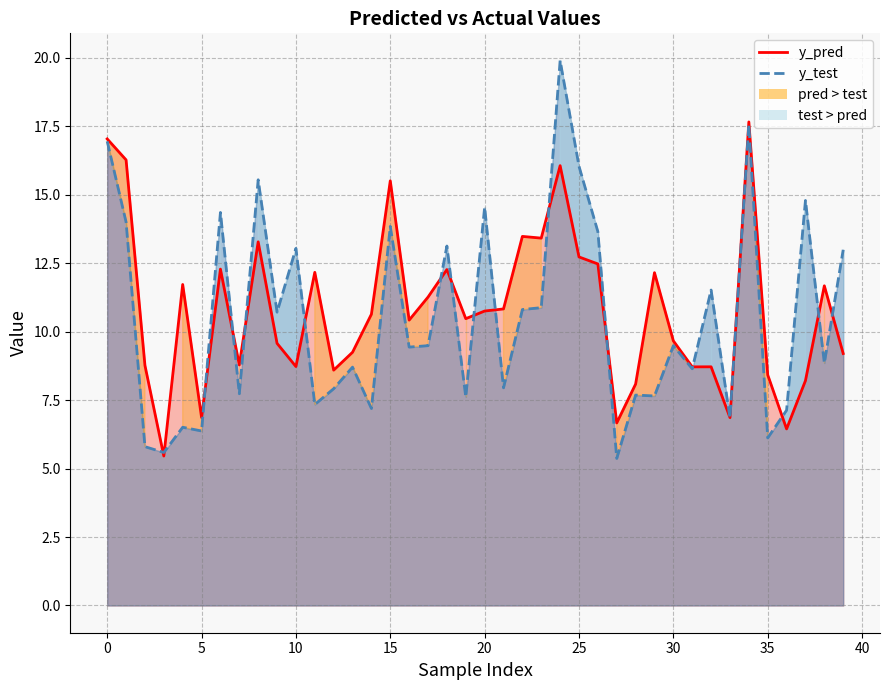

True or false: y_pred and y_test intersect in this chart.

True